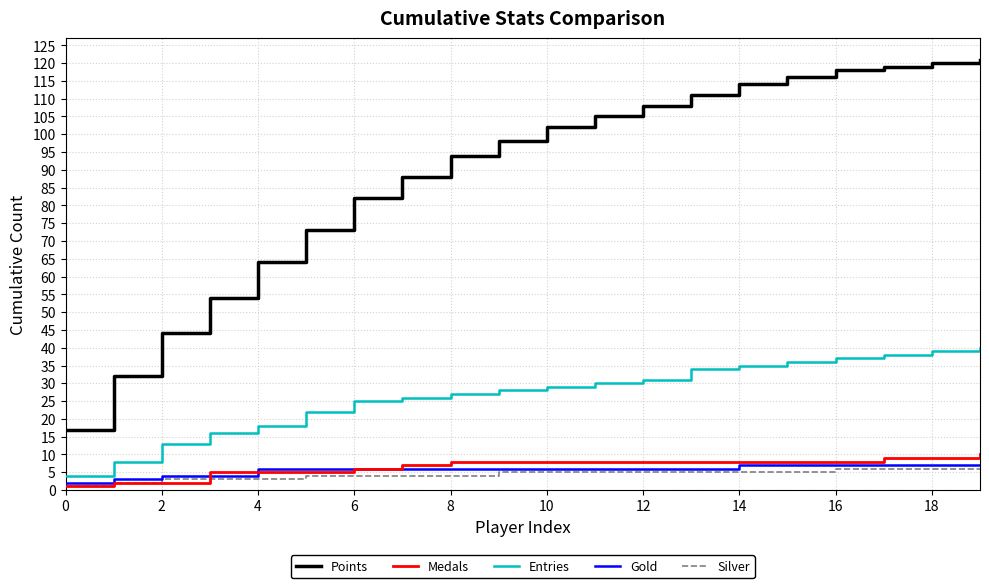

What is the difference between the maximum and minimum values in the Medals series?

9